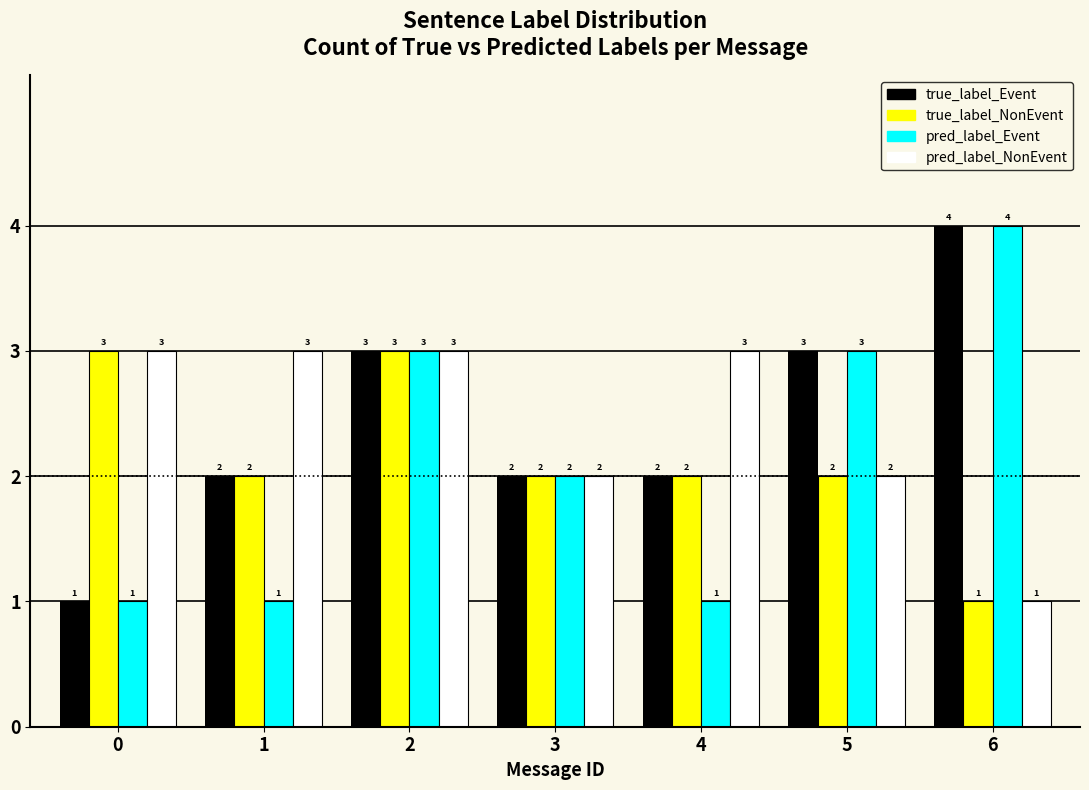

Reading right to left, extract all data points from this chart.

true_label_Event: 6=4	5=3	4=2	3=2	2=3	1=2	0=1
true_label_NonEvent: 6=1	5=2	4=2	3=2	2=3	1=2	0=3
pred_label_Event: 6=4	5=3	4=1	3=2	2=3	1=1	0=1
pred_label_NonEvent: 6=1	5=2	4=3	3=2	2=3	1=3	0=3